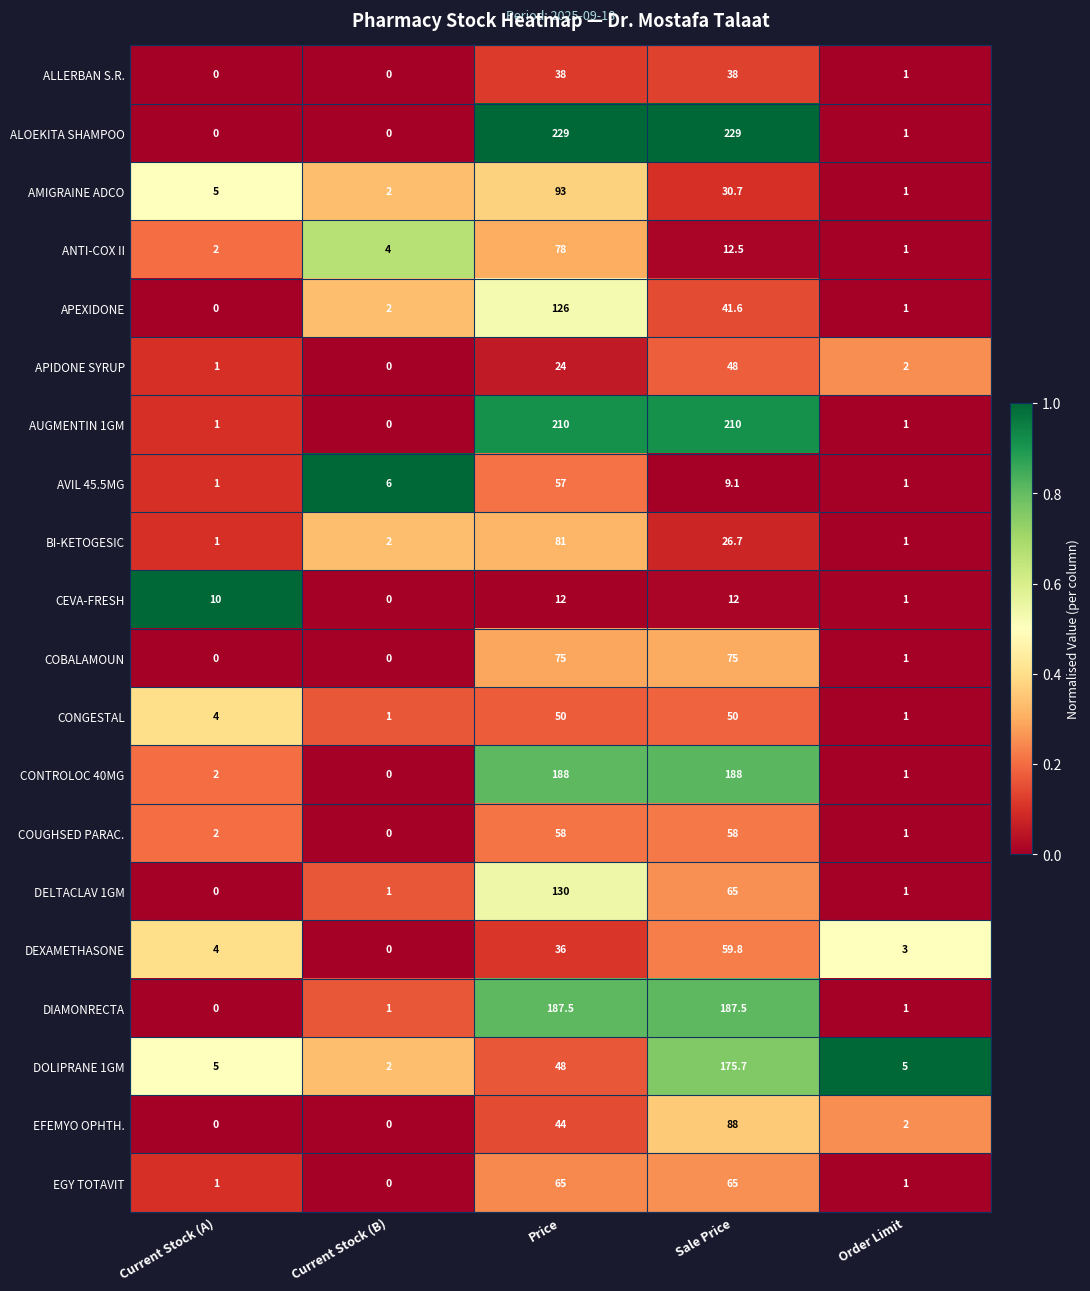

At how many categories does at least one series exceed 0?

5